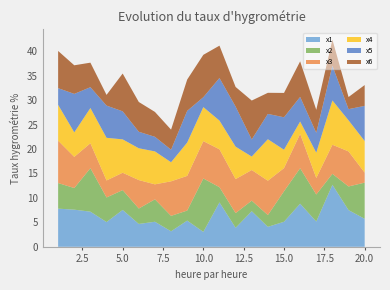

Reading left to right, what are all the values shown in this chart?

x1: 7.8	7.6	7.2	5.1	7.5	4.7	5.1	3.2	5.4	3.0	9.1	3.9	7.3	4.1	5.1	8.8	5.2	12.7	7.5	5.7
x2: 5.2	4.4	8.9	5.0	4.1	3.2	4.6	3.2	2.1	10.9	3.1	3.0	2.2	2.4	6.2	7.3	5.5	2.2	4.8	7.4
x3: 8.7	6.4	5.1	3.5	3.5	5.8	3.1	7.1	7.1	7.6	7.7	6.9	6.3	7.0	4.7	7.0	3.4	5.9	7.2	2.0
x4: 7.3	5.0	7.2	8.7	6.8	6.5	6.7	3.9	6.8	7.0	5.9	6.6	2.8	8.5	3.8	2.5	5.2	9.1	6.4	6.5
x5: 3.4	7.9	4.3	6.6	5.7	3.4	3.0	2.6	6.5	2.0	8.7	8.2	3.5	5.2	6.6	5.0	4.1	7.1	2.3	7.2
x6: 7.6	5.8	5.0	2.2	7.7	6.1	5.1	4.1	6.4	8.7	6.6	4.0	8.0	4.3	5.0	7.3	4.7	5.3	2.5	4.3